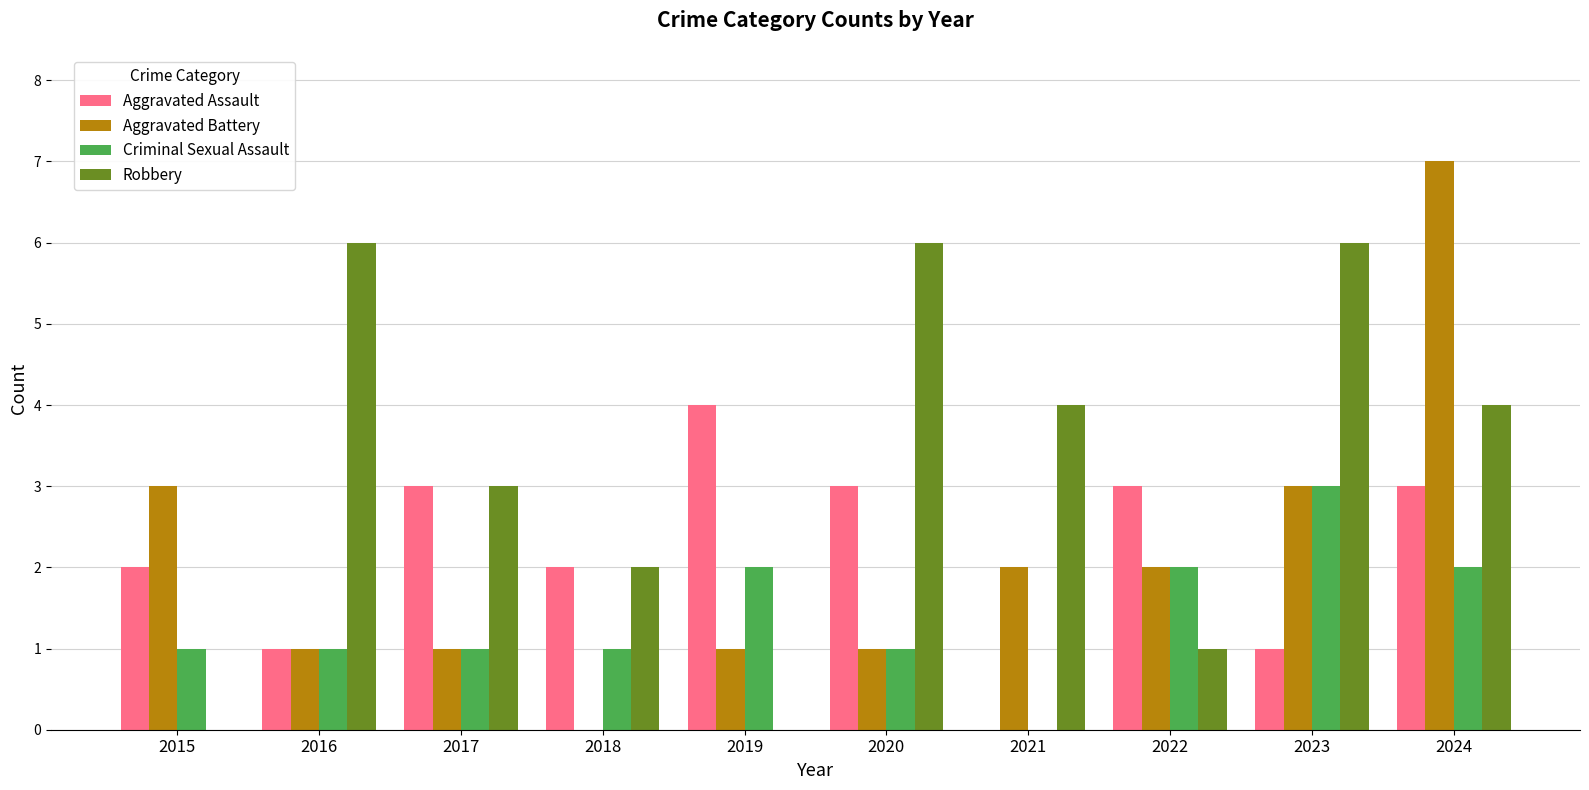

Between 2016 and 2022, which series saw the biggest shift?

Robbery